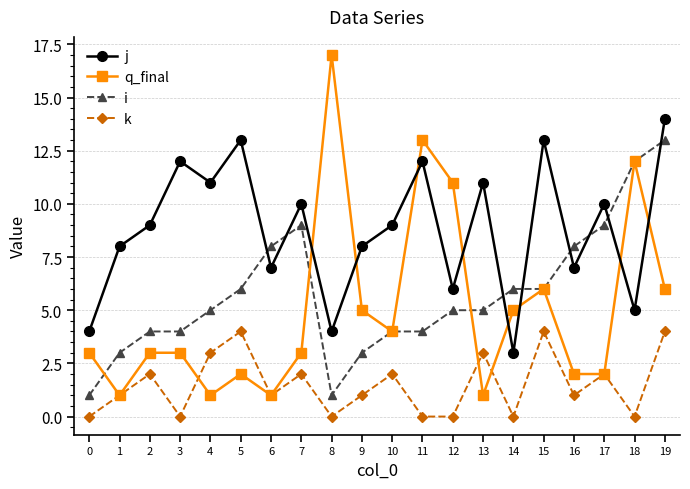

The value of k at 14 is 0. True or false?

True